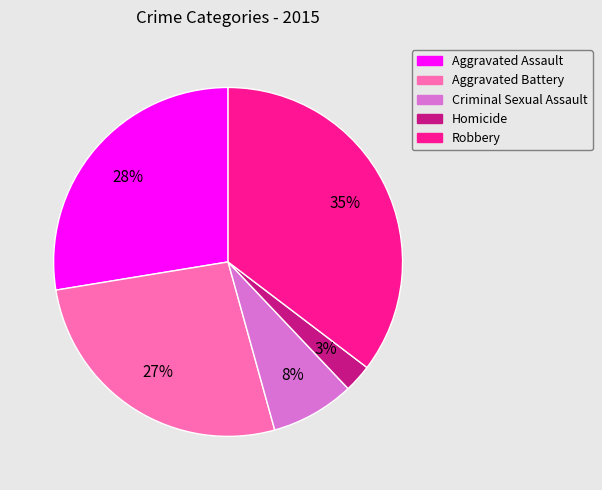

To the nearest percent, what is the average slice percentage?

20%